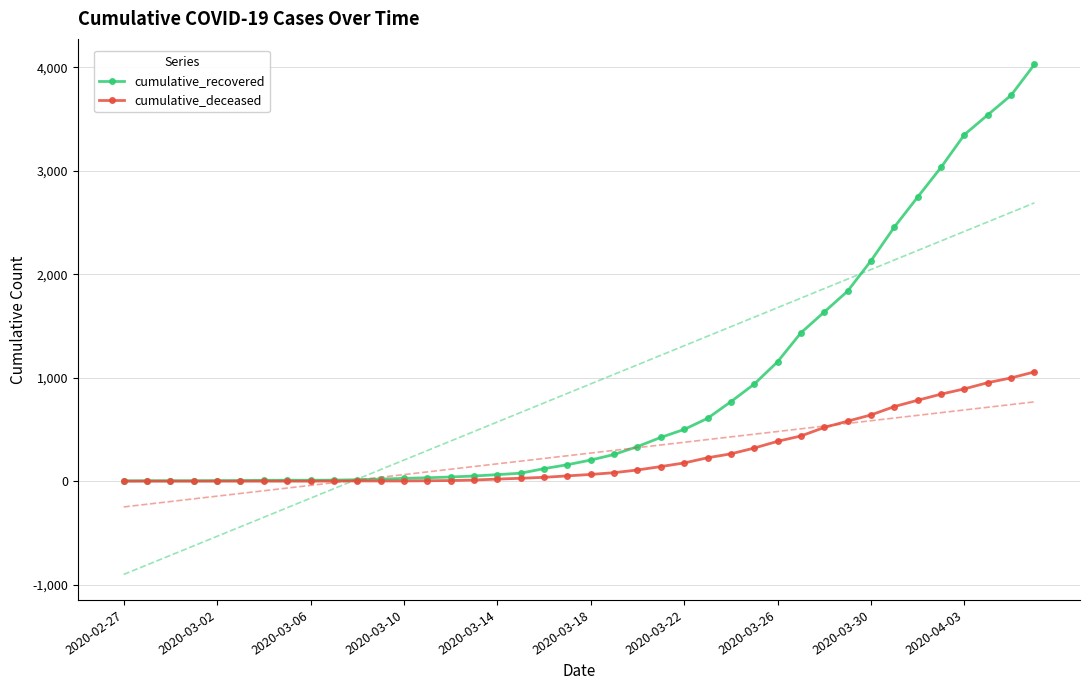

The cumulative_recovered series shows 217 at 19. True or false?

False